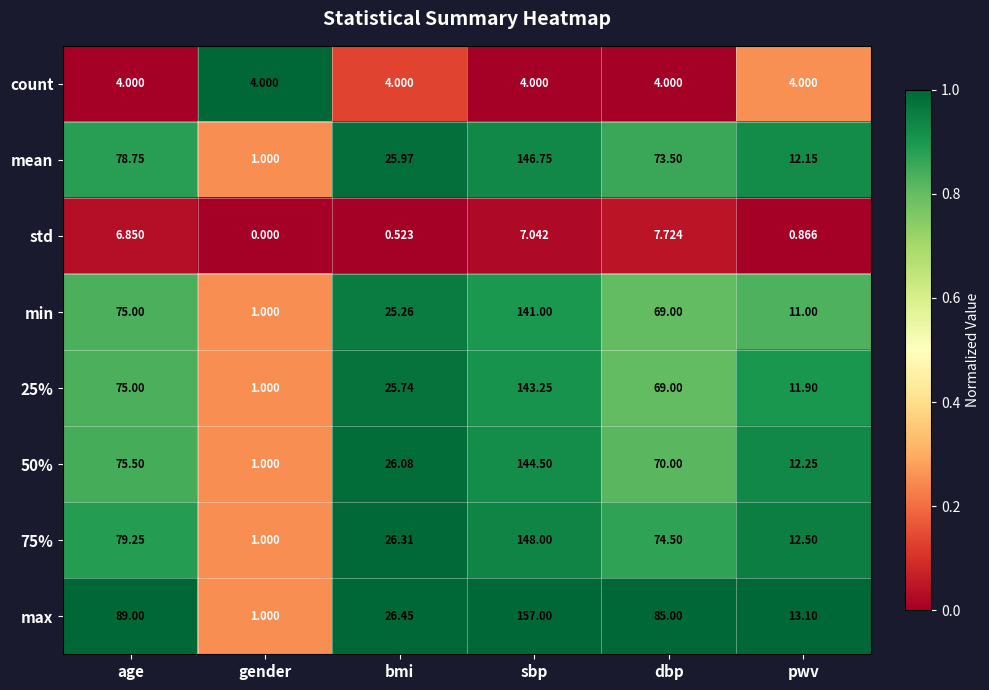

Which series has the largest range (max minus min)?

max